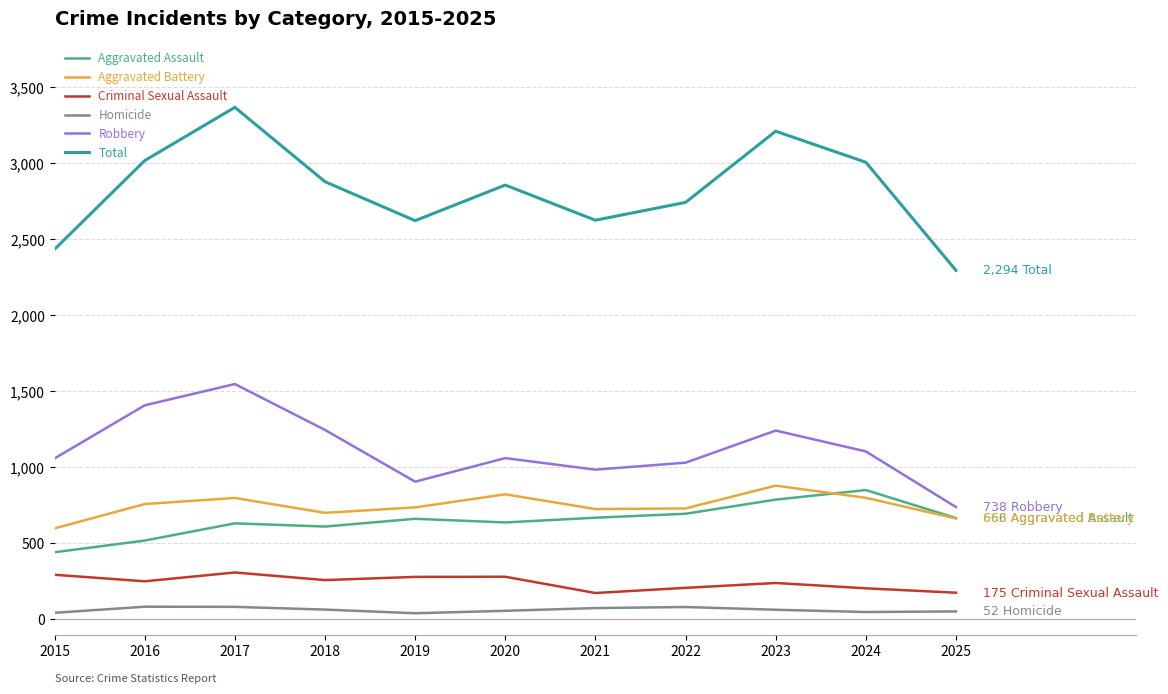

What is the lowest value of the Criminal Sexual Assault series?

173